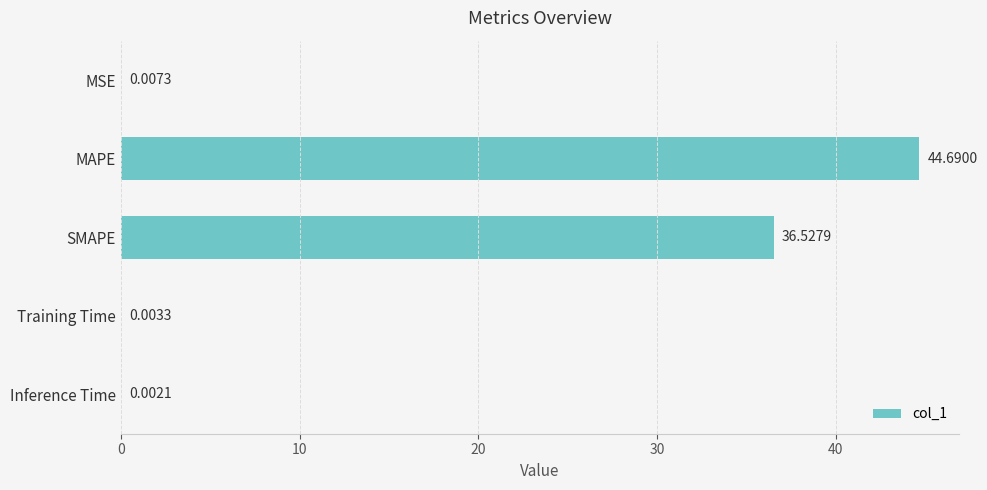

Where is the data nearest to the value 22?

SMAPE